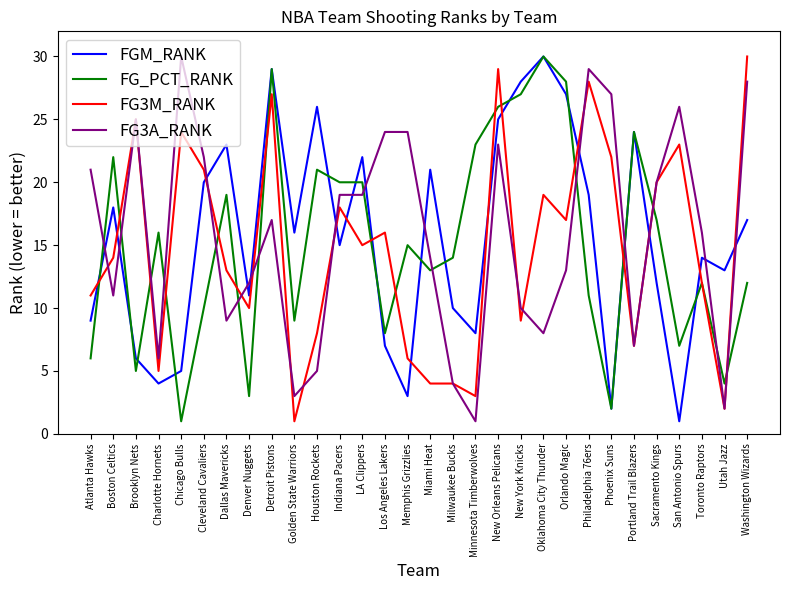

How many values in the FGM_RANK series are below 16?

15